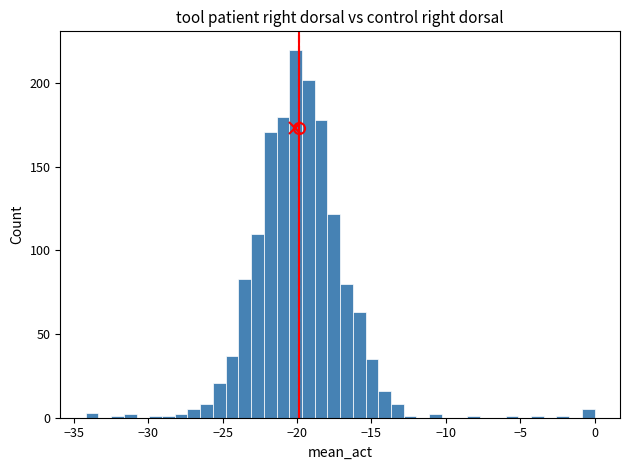

Read against the x-axis, roughly where is the centre of the tallest bar?

-20.0